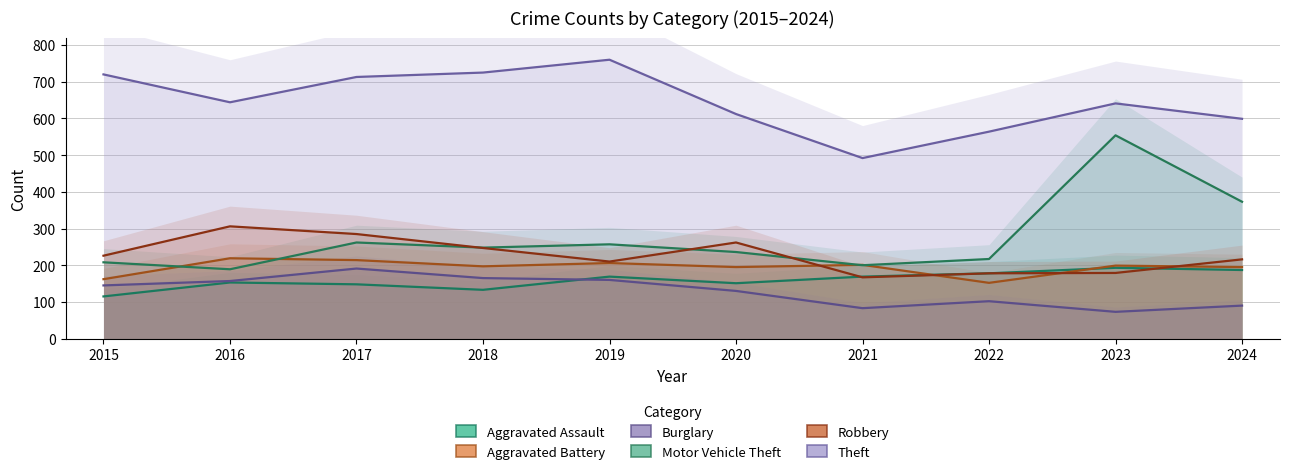

Which category has the lowest value in the Theft series?

2021